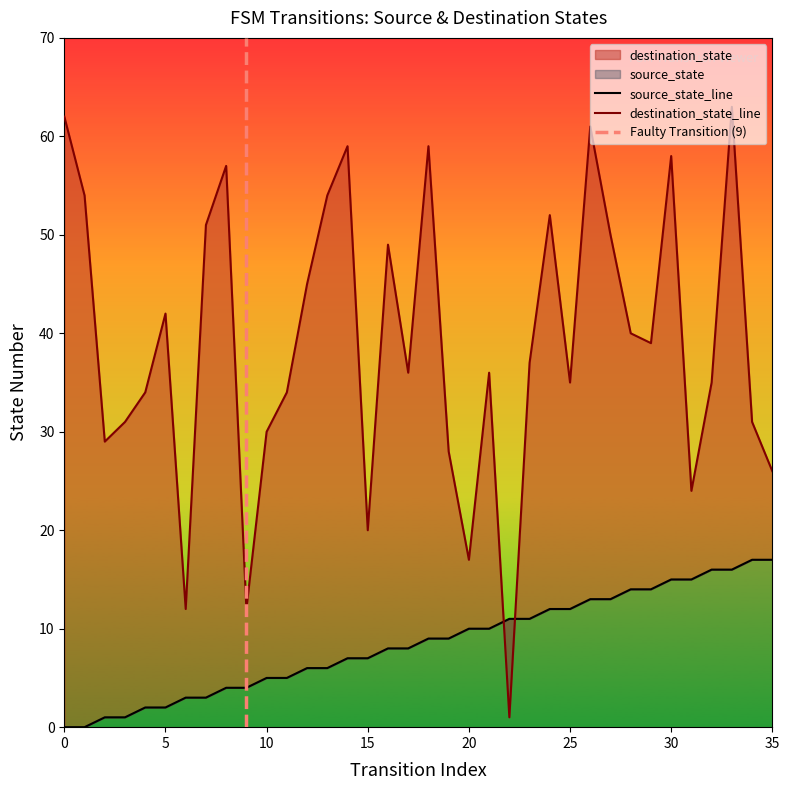

Count the number of categories in the chart.

36